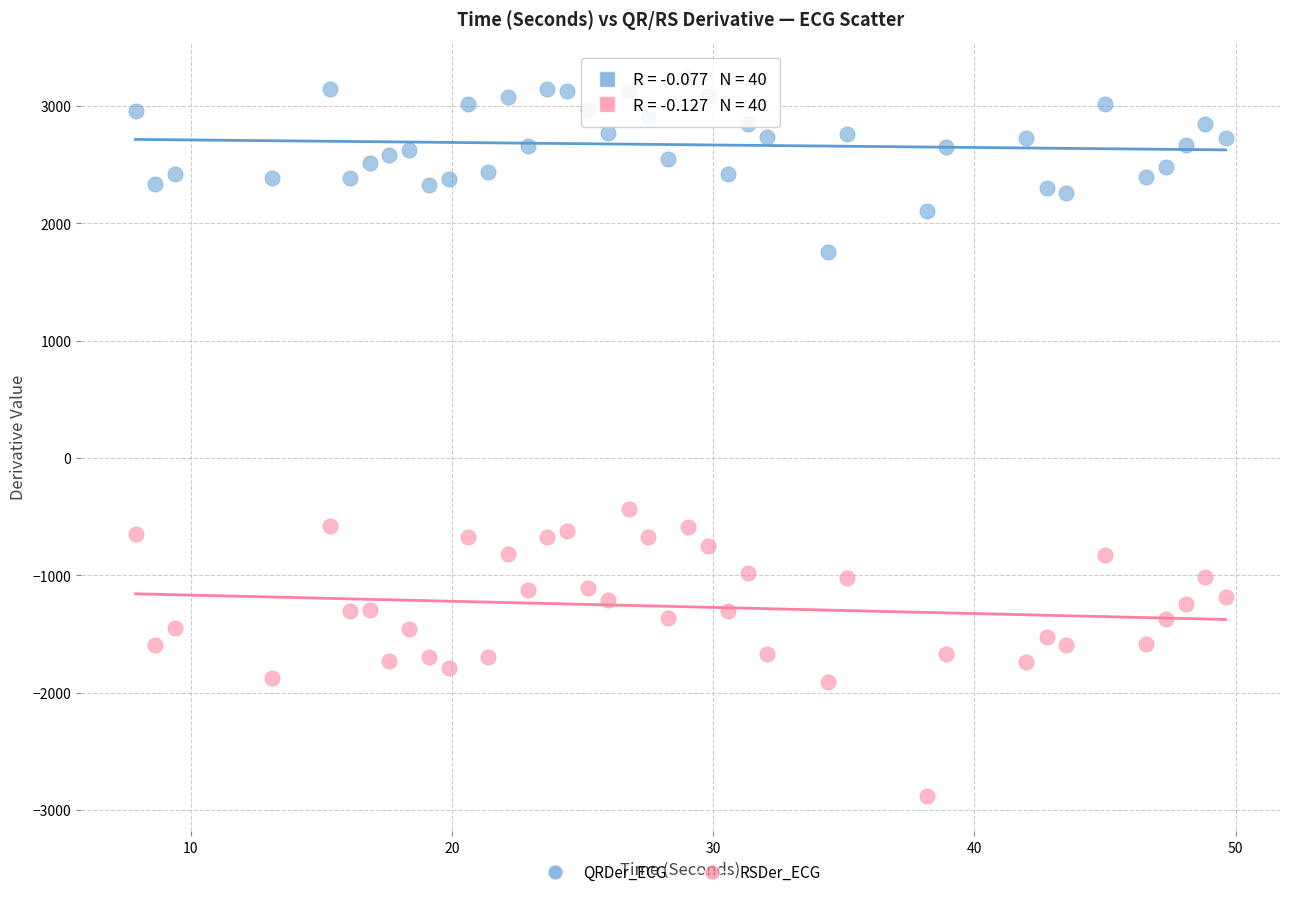

Across all series, what Y value is closest to 182?

-430.8